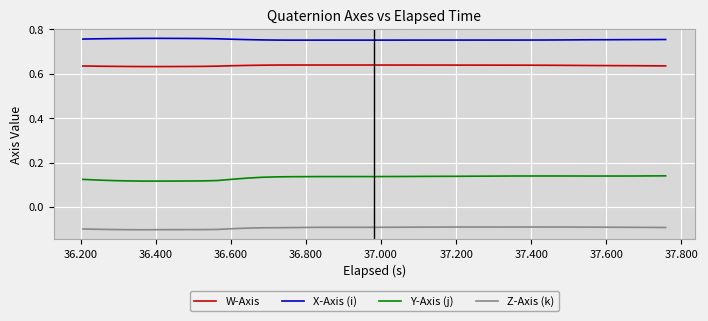

List the series in order of their peak value, lowest first.

Z-Axis (k), Y-Axis (j), W-Axis, X-Axis (i)